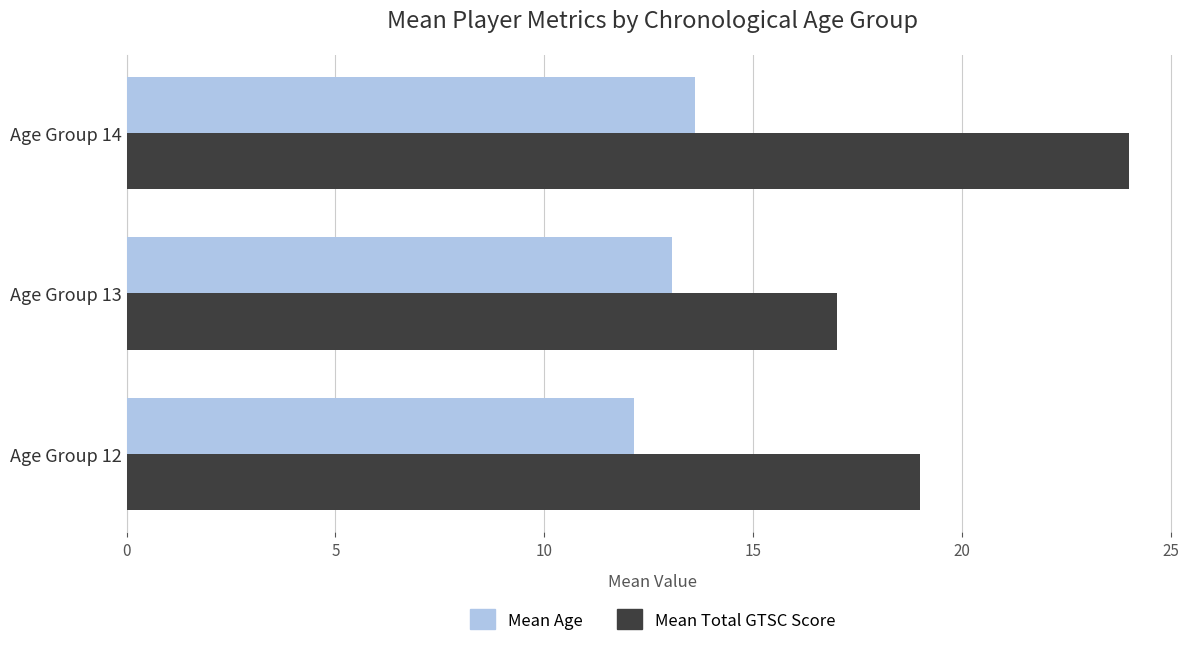

Count the Mean Total GTSC Score values in the range 17 to 24.

3